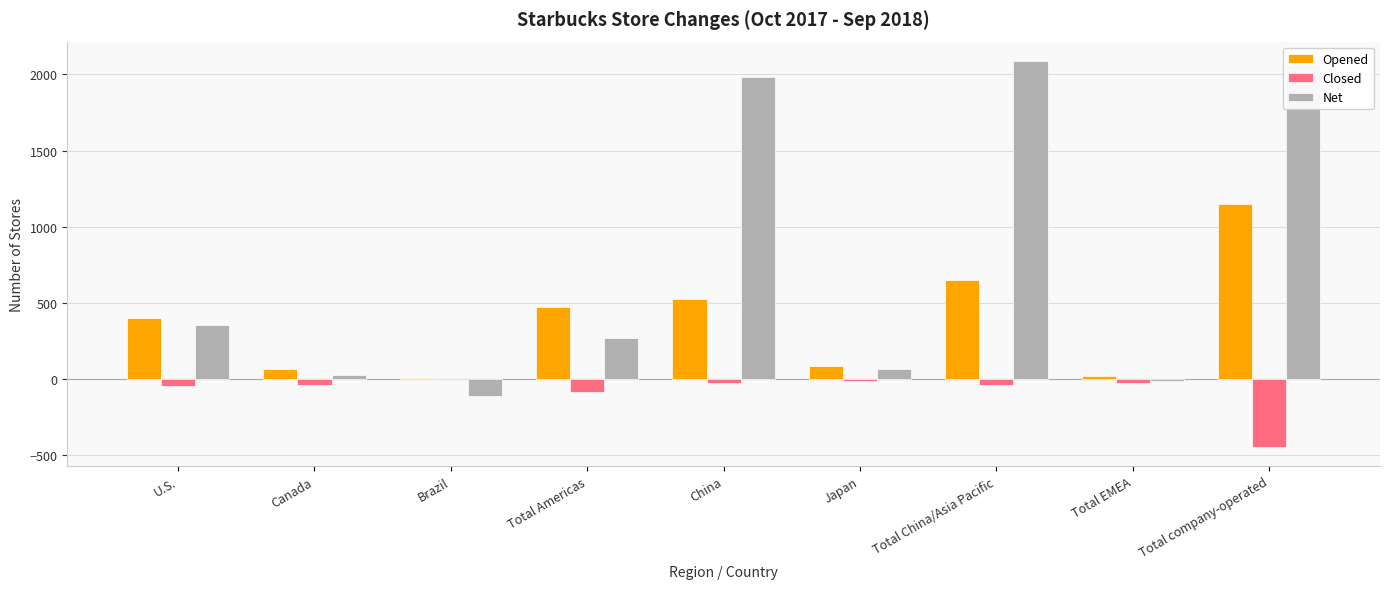

True or false: Opened has a value of 653 at Total China/Asia Pacific.

True